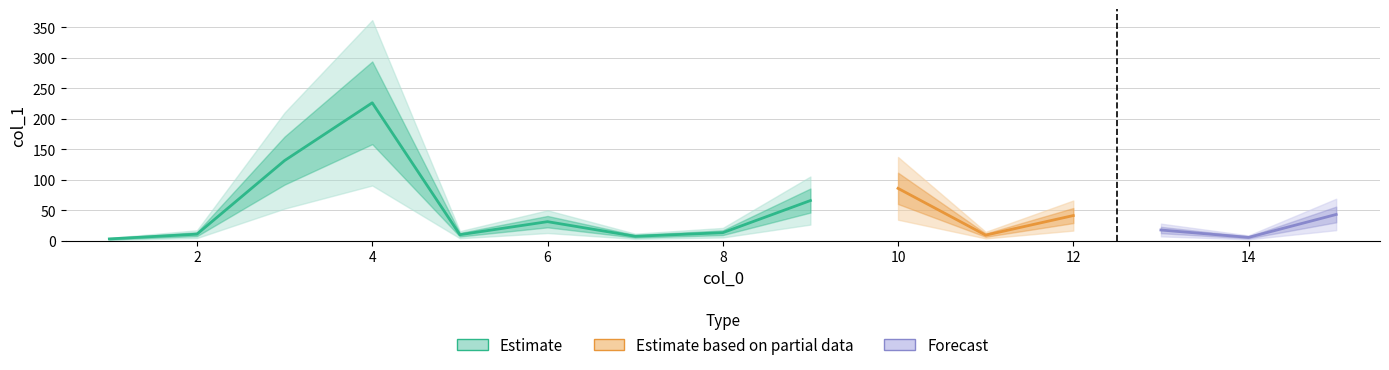

Reading left to right, what are all the values shown in this chart?

2.8	10.6	131.3	226.0	9.7	31.1	7.1	13.0	65.7	85.7	9.0	41.1	17.4	5.3	42.9